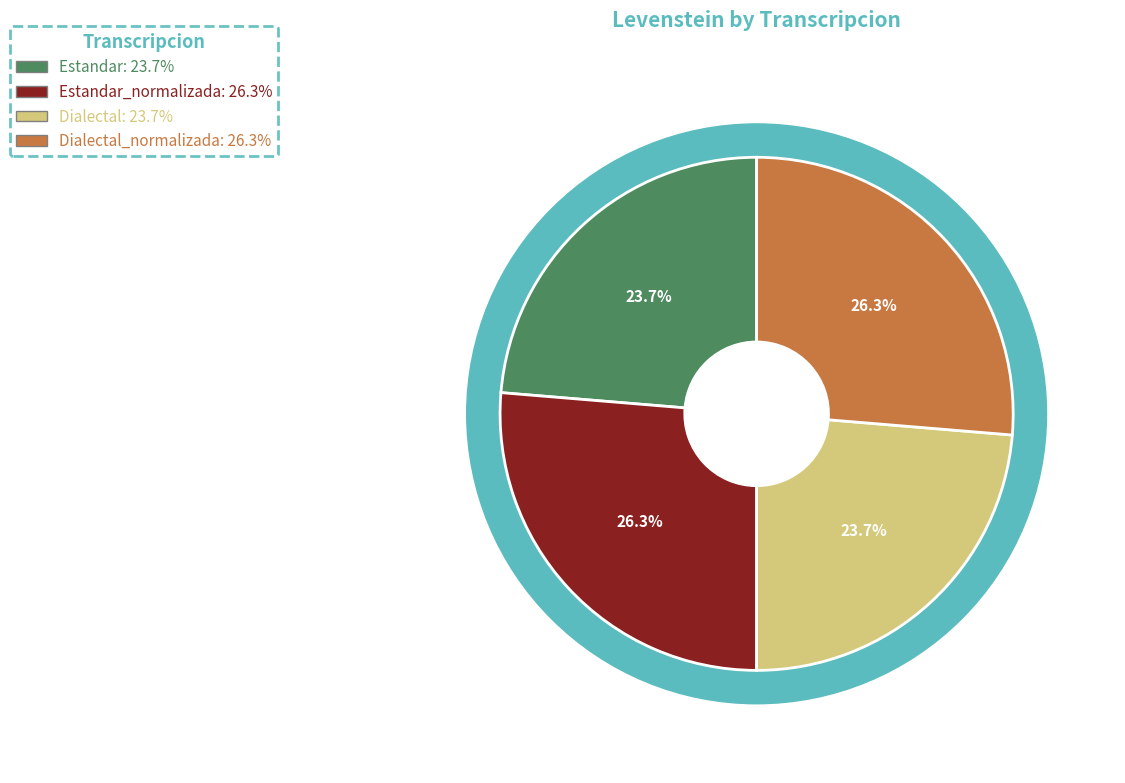

Between Estandar and Dialectal_normalizada, which is larger?

Dialectal_normalizada